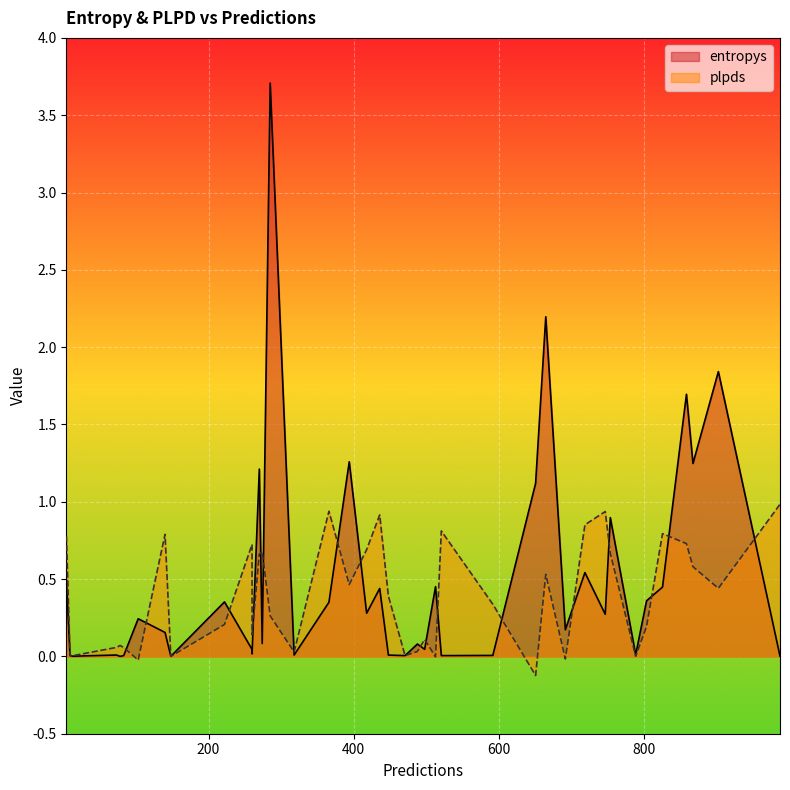

True or false: plpds and entropys cross at least once.

True